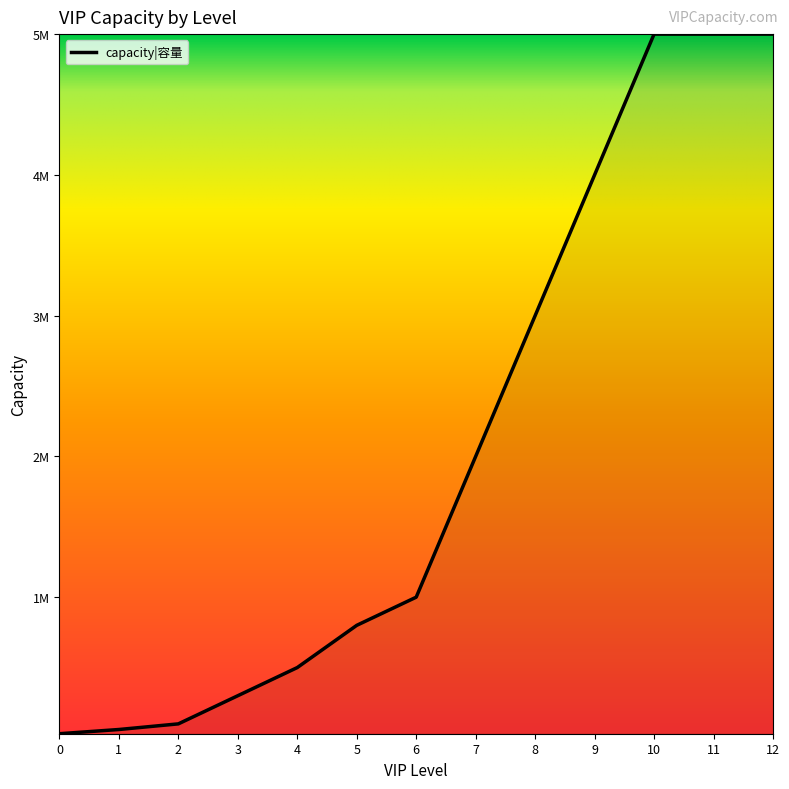

At which label does the data first exceed 1000000?

7